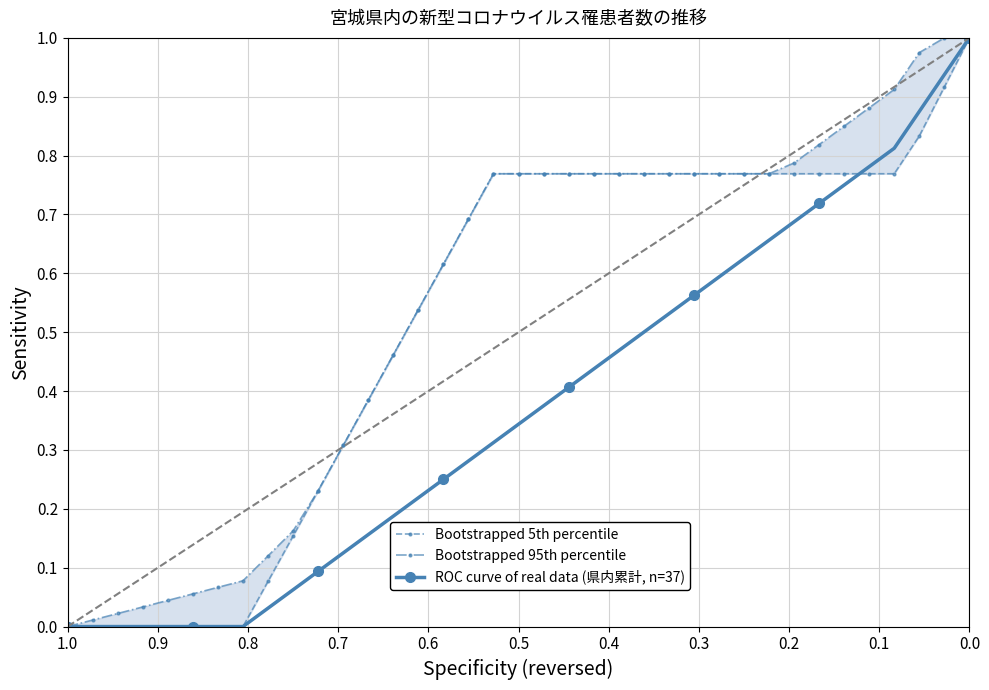

What is the difference between the maximum and minimum values in the Bootstrapped 5th percentile series?

1.0